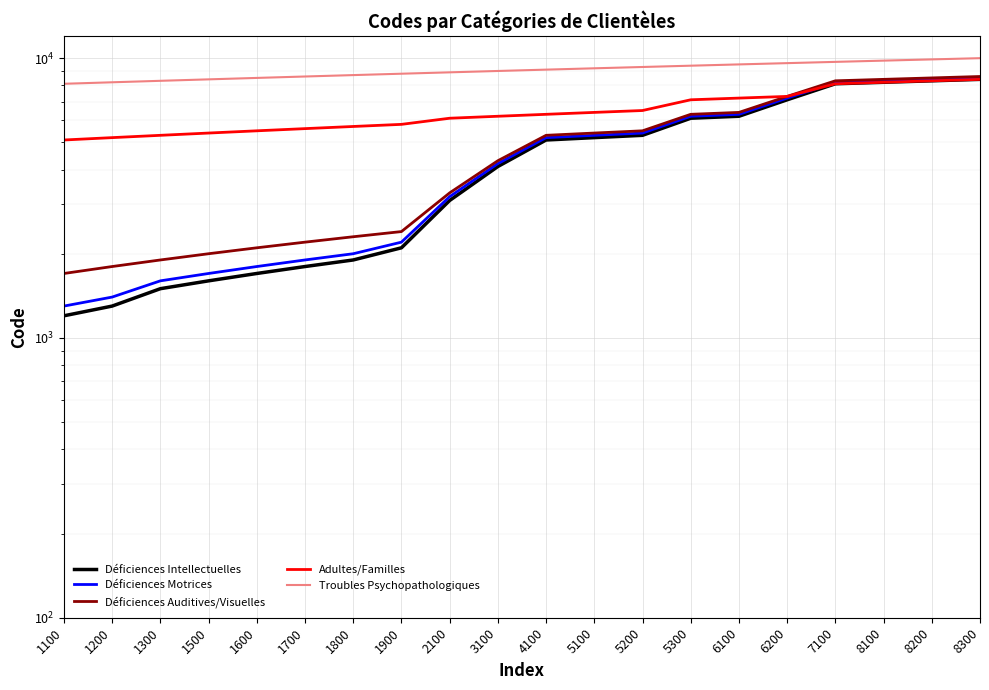

At how many categories does at least one series exceed 4830?

20